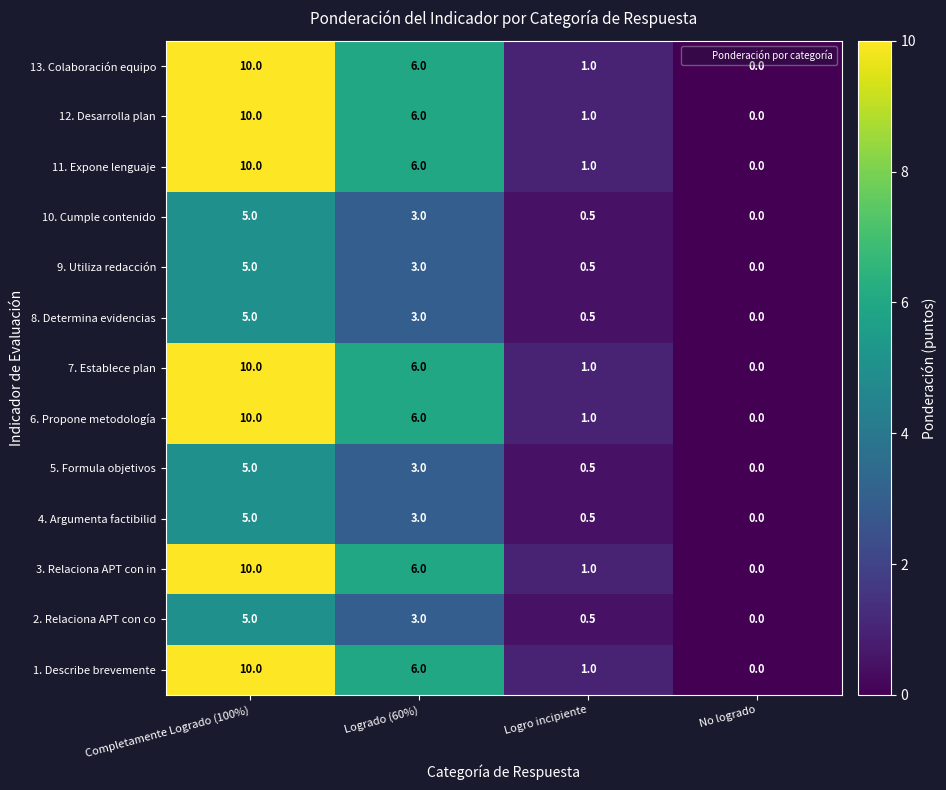

Rank the categories by 6. Propone metodología value from lowest to highest.

No logrado, Logro incipiente, Logrado (60%), Completamente Logrado (100%)